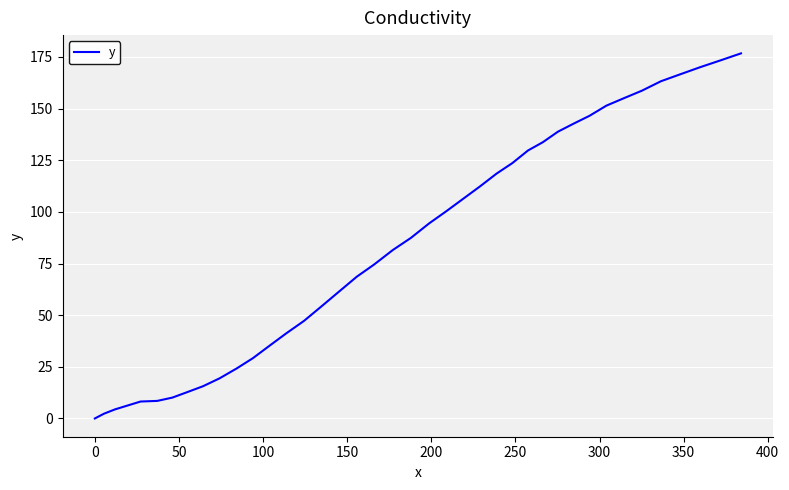

What is the greatest value displayed?

176.7